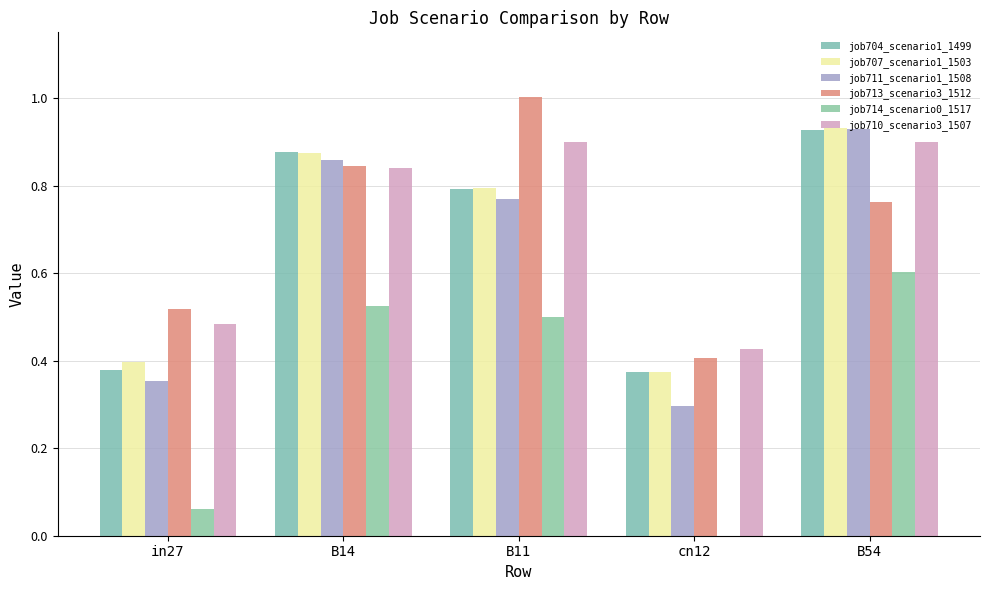

Rank the series by their maximum value, from lowest to highest.

job714_scenario0_1517, job710_scenario3_1507, job704_scenario1_1499, job711_scenario1_1508, job707_scenario1_1503, job713_scenario3_1512